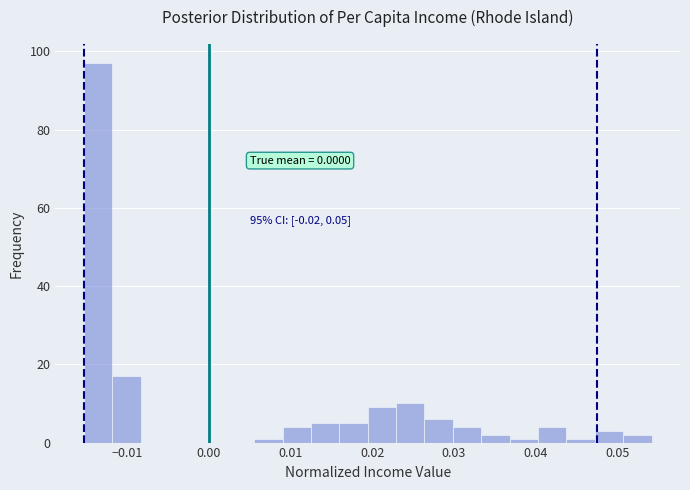

Read against the x-axis, roughly where is the centre of the tallest bar?

-0.014